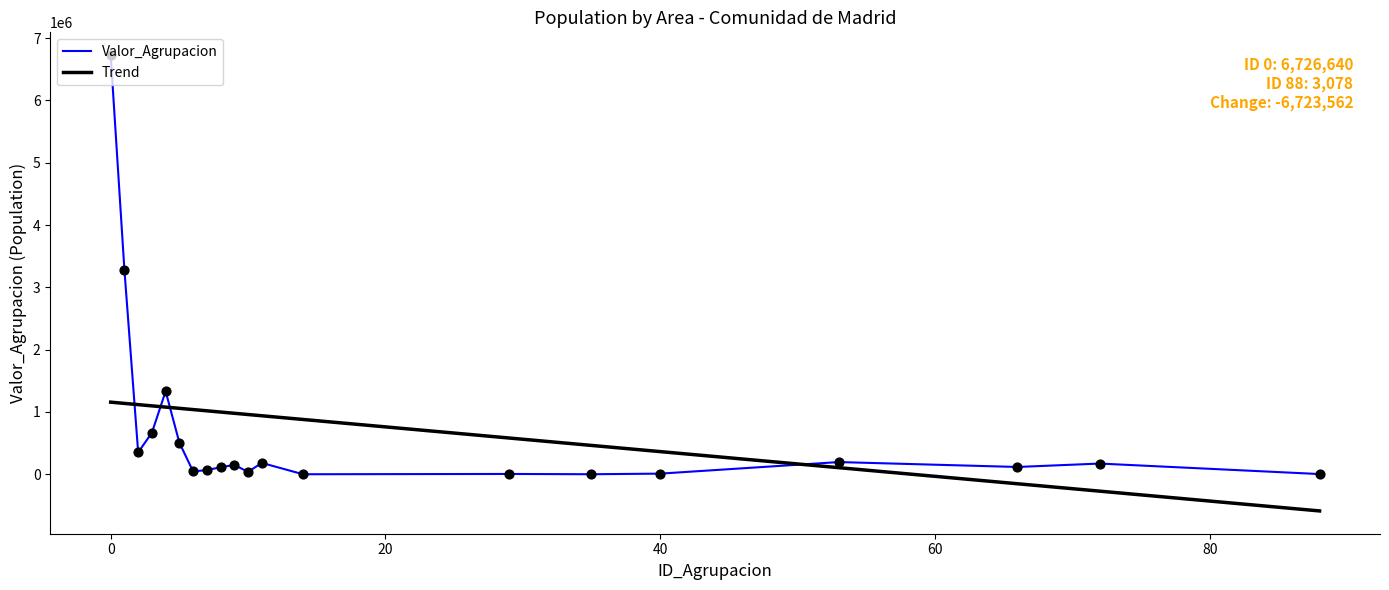

What are all the series names shown in the legend?

Valor_Agrupacion, Trend